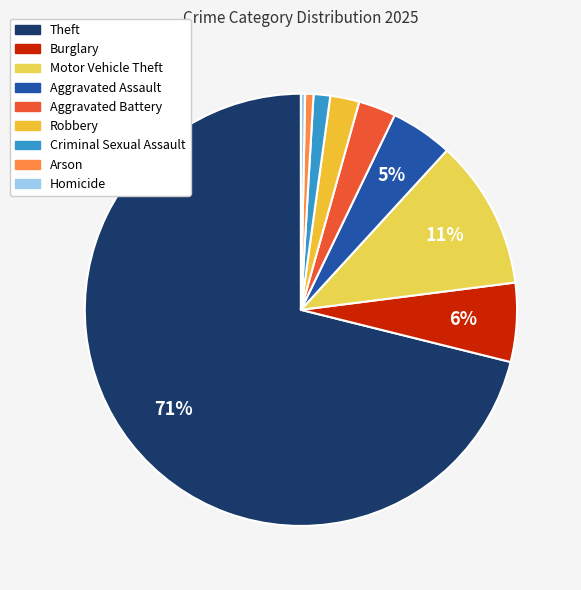

Which slice is the smallest?

Homicide